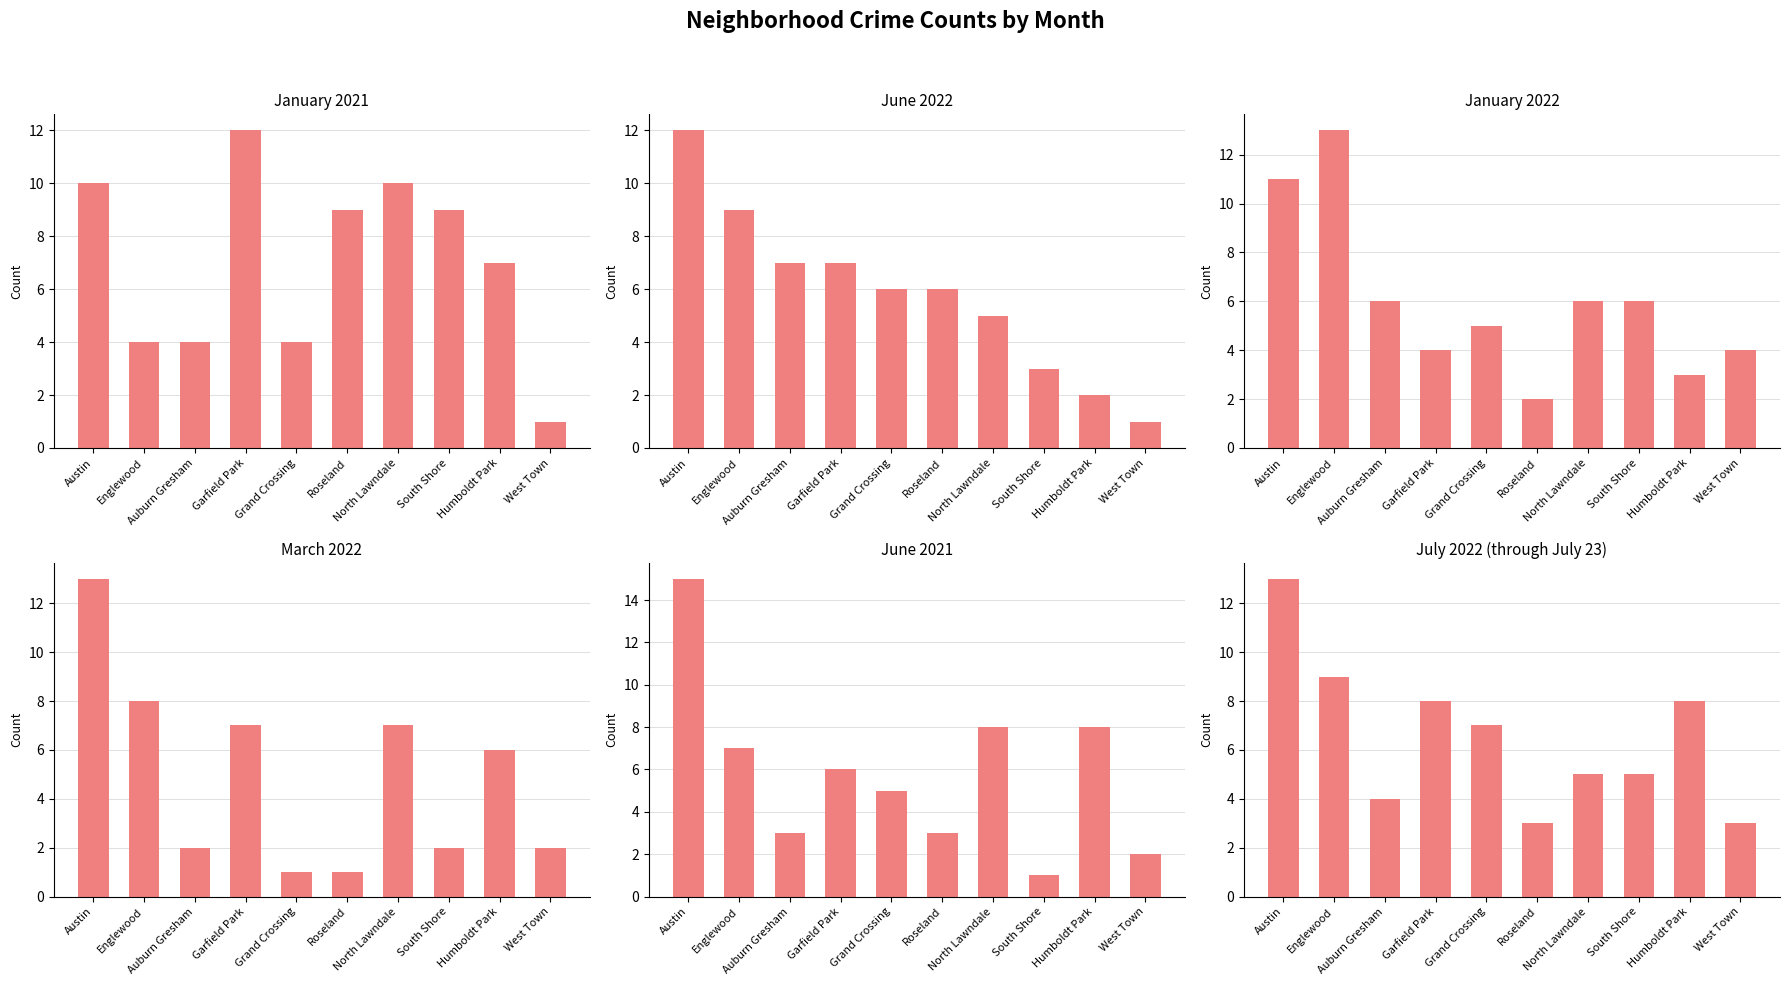

Which series has the largest range (max minus min)?

June 2021